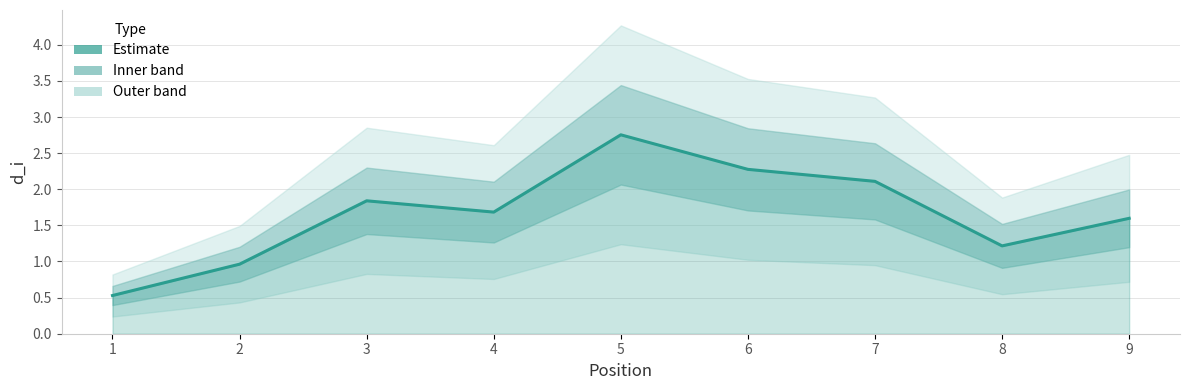

Rank the categories by value from highest to lowest.

5, 6, 7, 3, 4, 9, 8, 2, 1